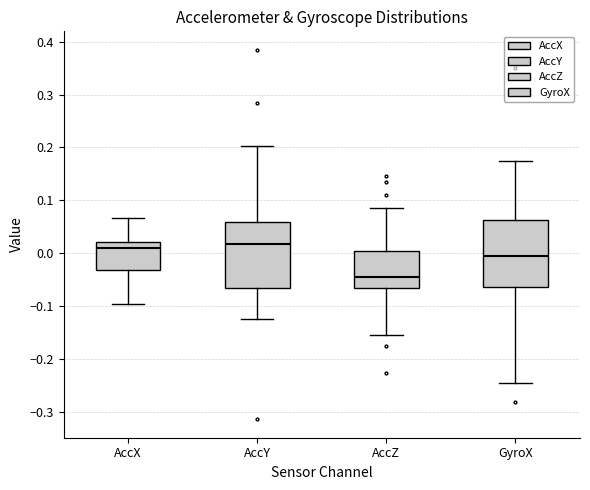

Where is the upper edge of the box for AccX on the y-axis? The values are not printed on the chart, so give them approximately, as read against the axis.

0.02